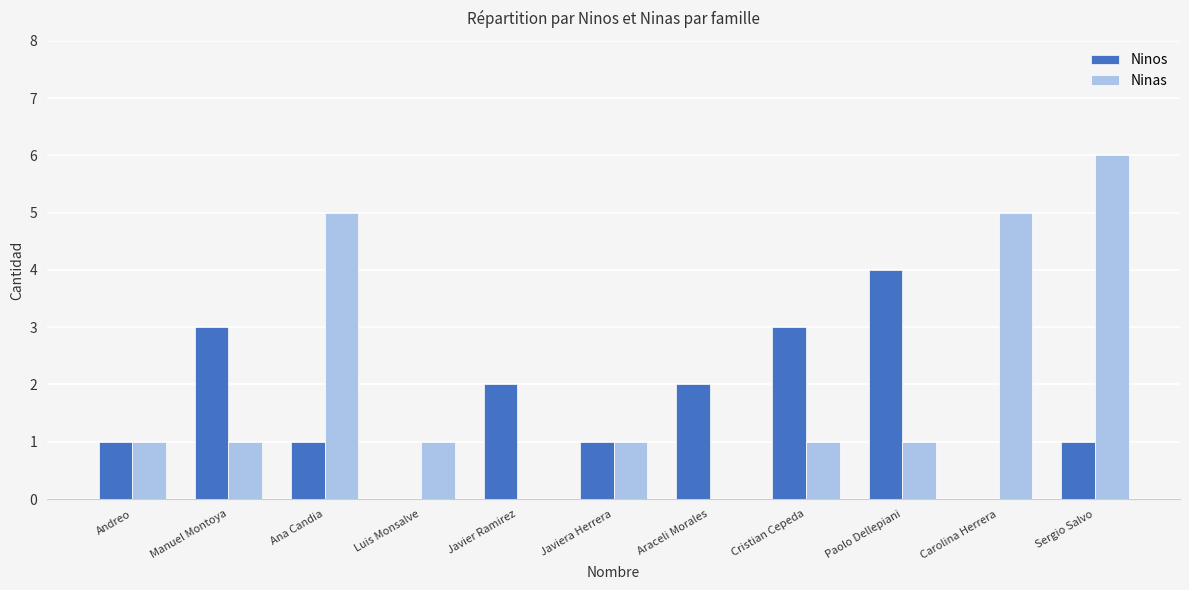

What is the total value across all series at Carolina Herrera?

5